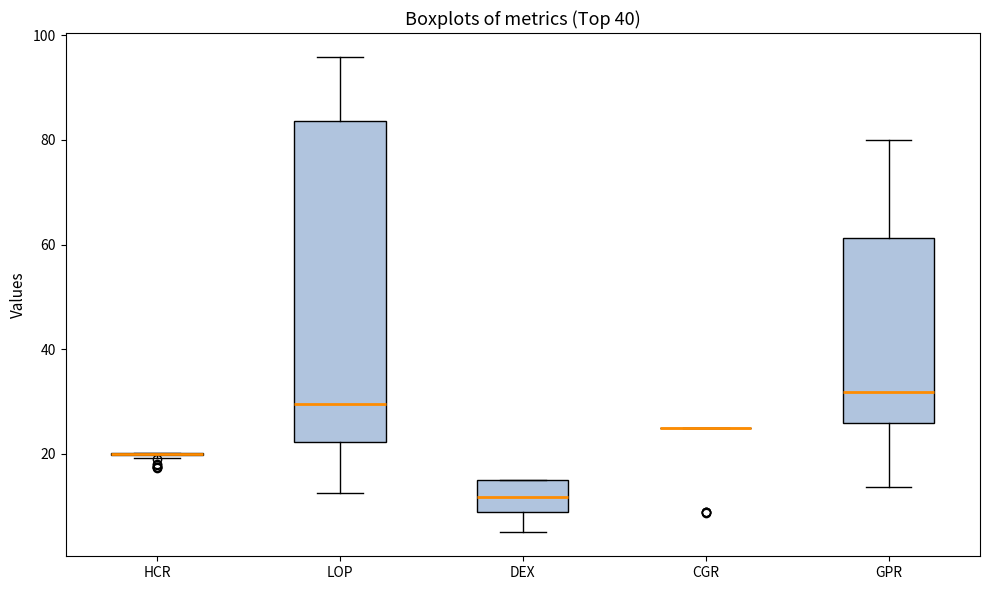

Reading left to right, read every box against the y-axis: the position of its median line, the range the box covers, and the ends of its whiskers. The values are not printed on the chart, so give them approximately, as read against the axis.

HCR: box collapsed to a line at 20, whiskers 20 to 20
LOP: median 30, box 22 to 84, whiskers 12 to 96
DEX: median 12, box 8 to 16, whiskers 4 to 16
CGR: box collapsed to a line at 26, whiskers 26 to 26
GPR: median 32, box 26 to 62, whiskers 14 to 80